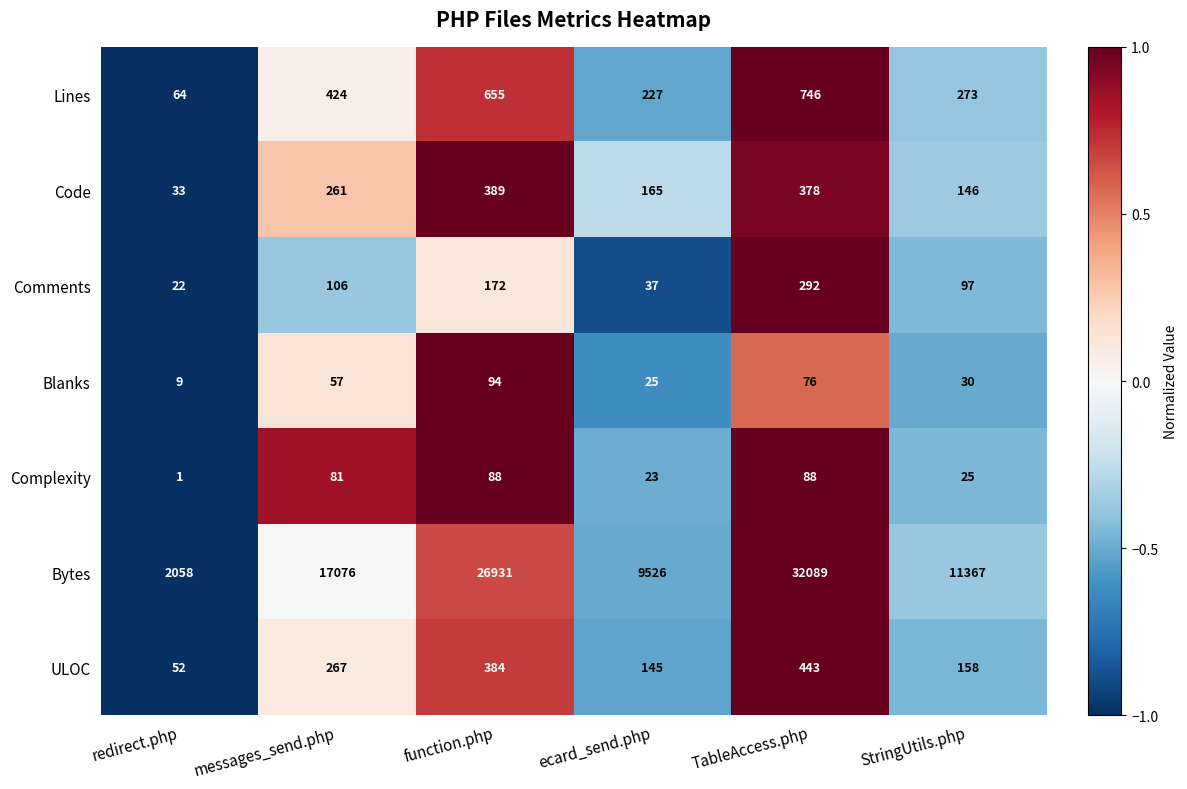

What is the difference between the highest and lowest values at ecard_send.php?

9503